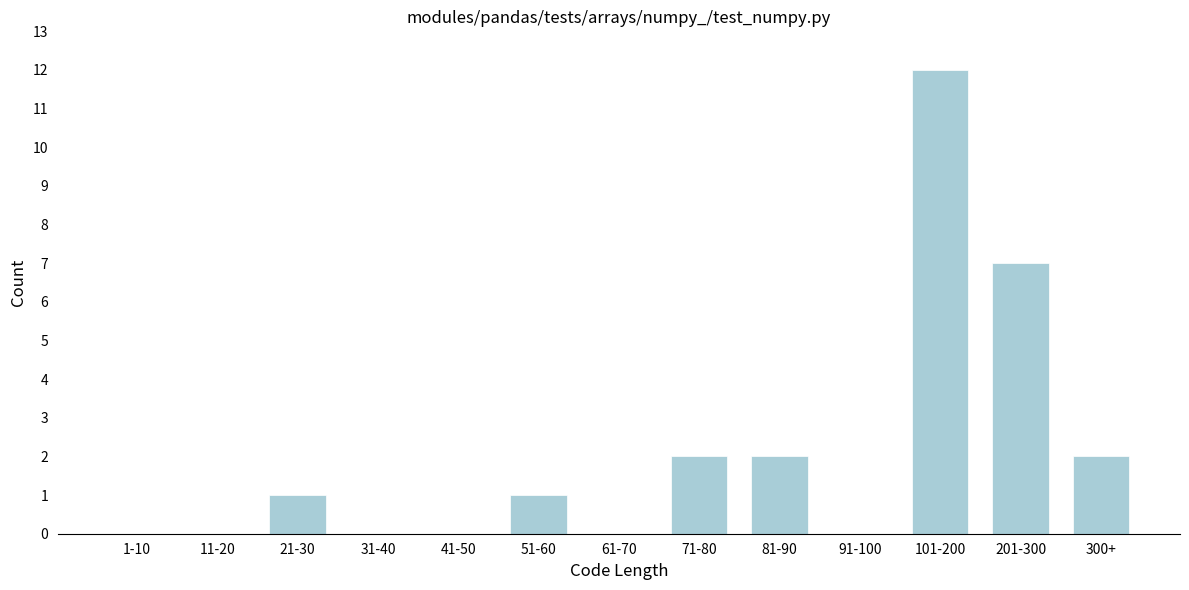

Reading right to left, what are all the values shown in this chart?

300+=2	201-300=7	101-200=12	91-100=0	81-90=2	71-80=2	61-70=0	51-60=1	41-50=0	31-40=0	21-30=1	11-20=0	1-10=0